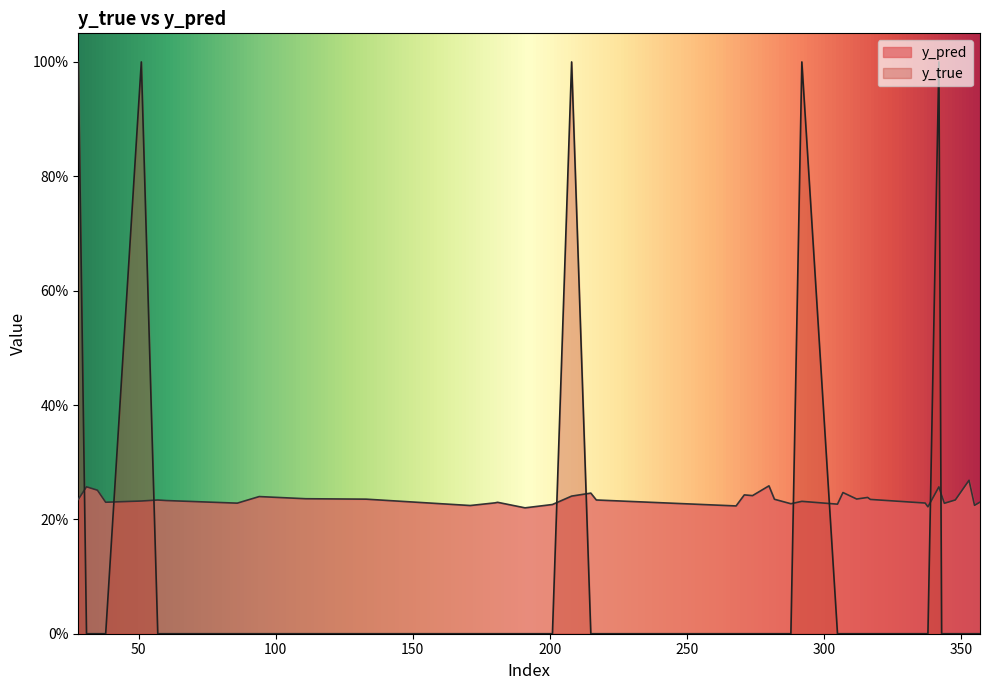

How many interior local peaks does the y_true series have?

4